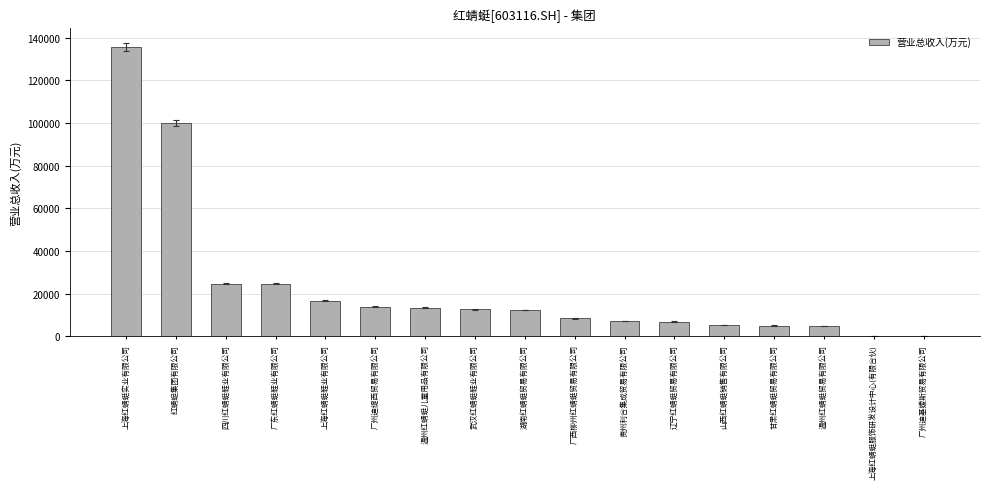

What is the change in value from 武汉红蜻蜓鞋业有限公司 to 温州红蜻蜓贸易有限公司?

-7630.8